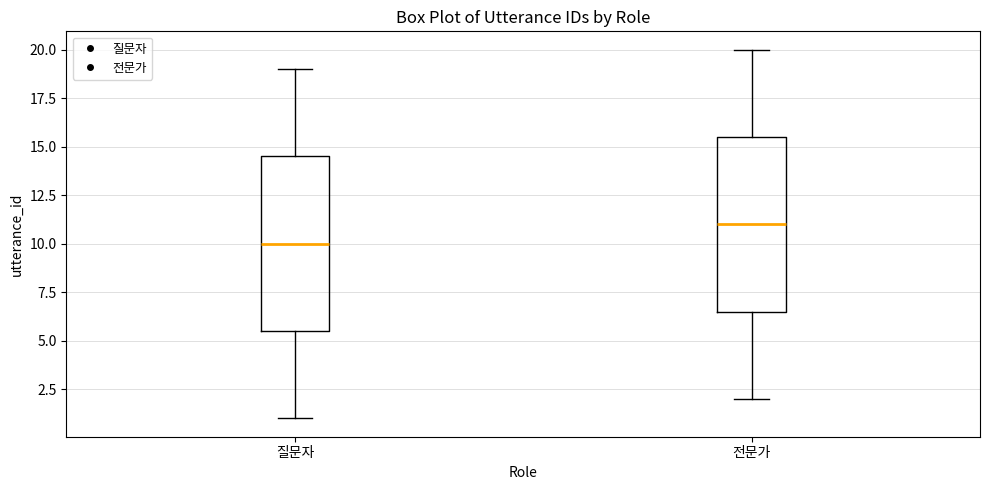

Reading left to right, read every box against the y-axis: the position of its median line, the range the box covers, and the ends of its whiskers. The values are not printed on the chart, so give them approximately, as read against the axis.

질문자: median 10.0, box 5.5 to 14.5, whiskers 1.0 to 19.0
전문가: median 11.0, box 6.5 to 15.5, whiskers 2.0 to 20.0